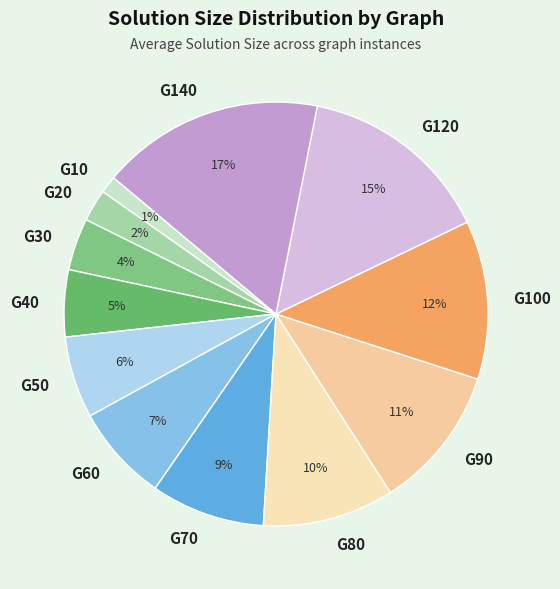

Rank the categories by value from highest to lowest.

G140, G120, G100, G90, G80, G70, G60, G50, G40, G30, G20, G10